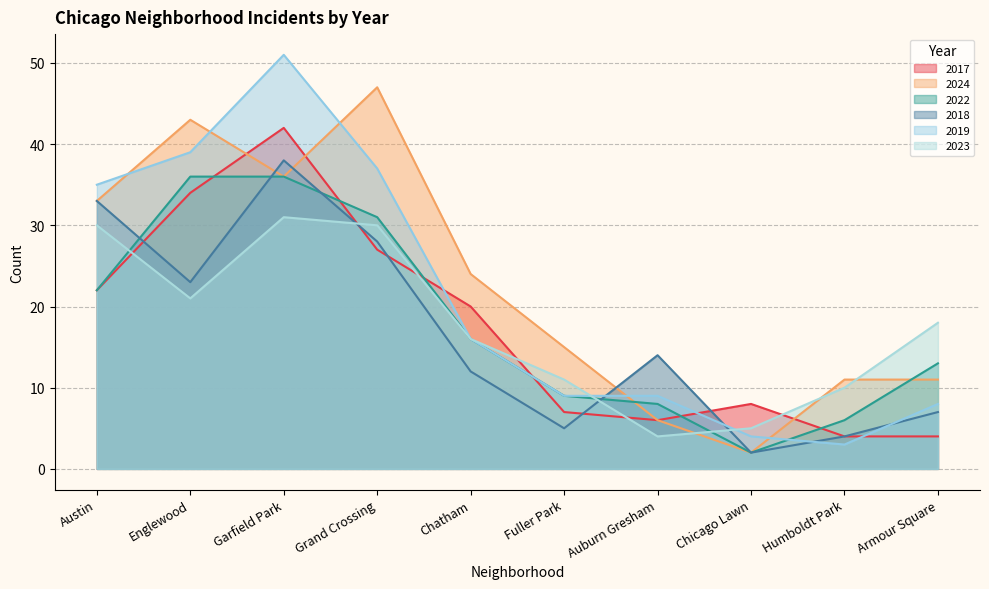

How many intersections are there between 2019 and 2022?

1